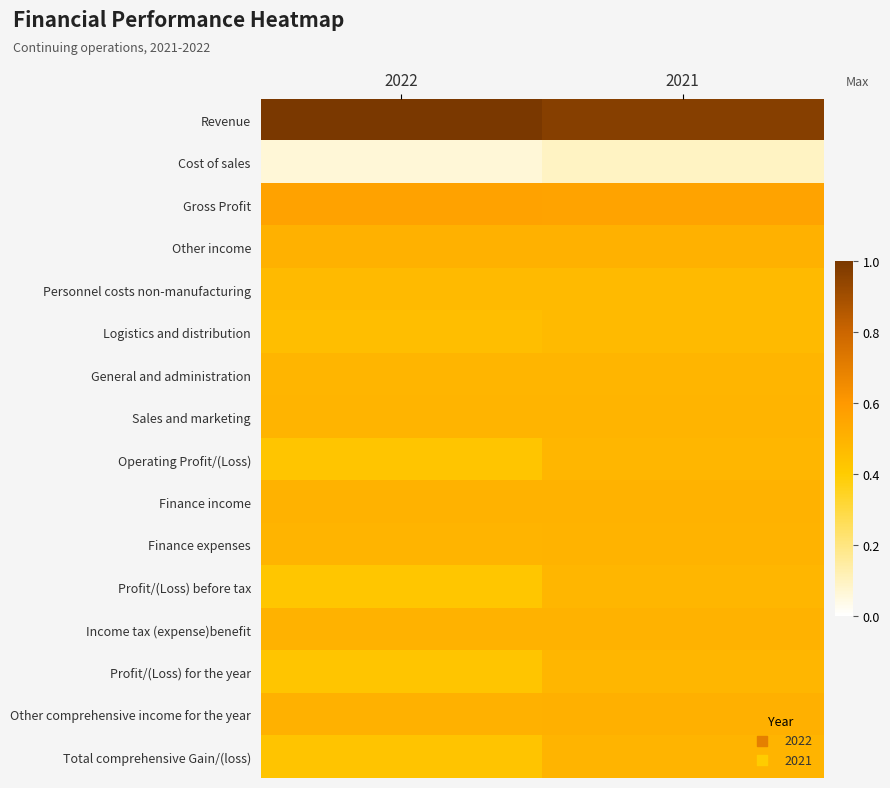

What is the smallest value displayed?

0.1